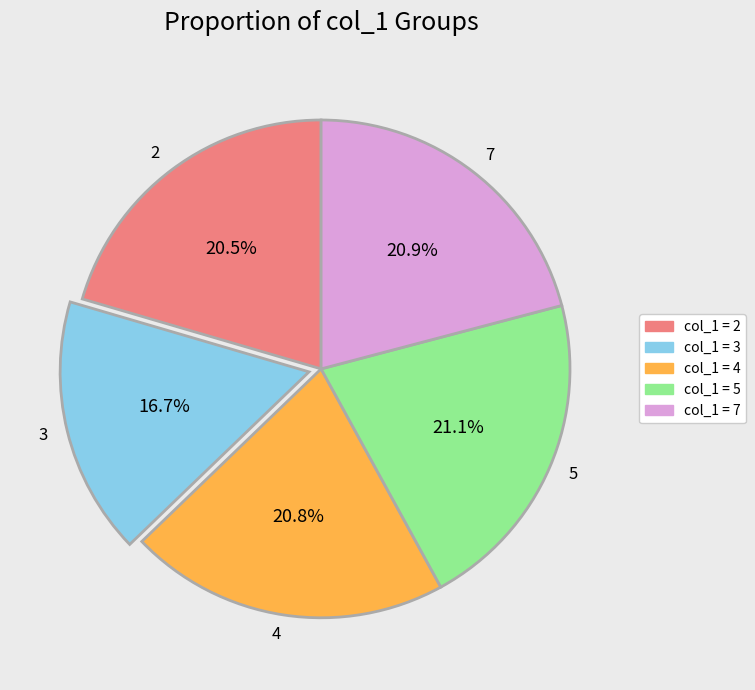

To the nearest percent, what portion does 4 represent?

21%